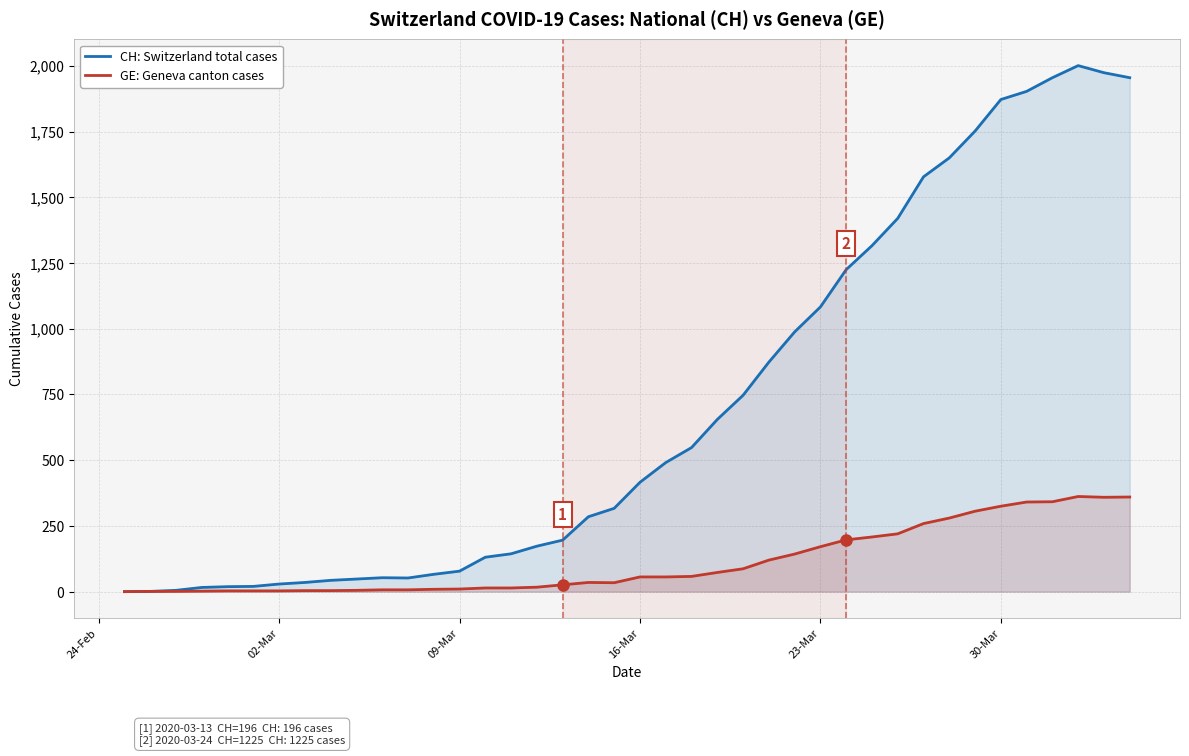

Rank the series by their average value, from highest to lowest.

CH: Switzerland total cases, GE: Geneva canton cases